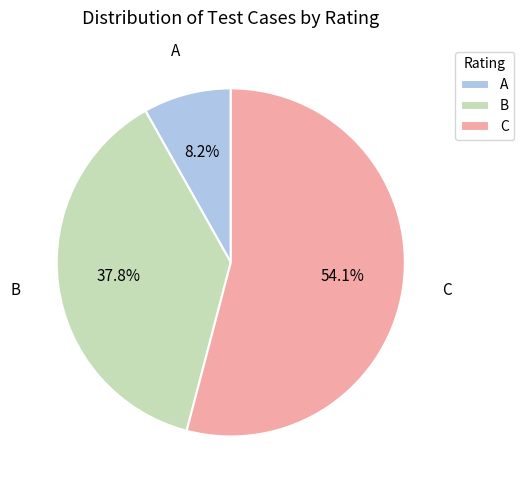

Combined, do C and B account for over 50%?

Yes